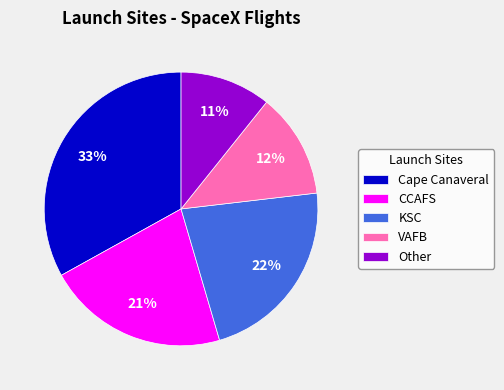

Which category has the smallest portion of the pie?

Other